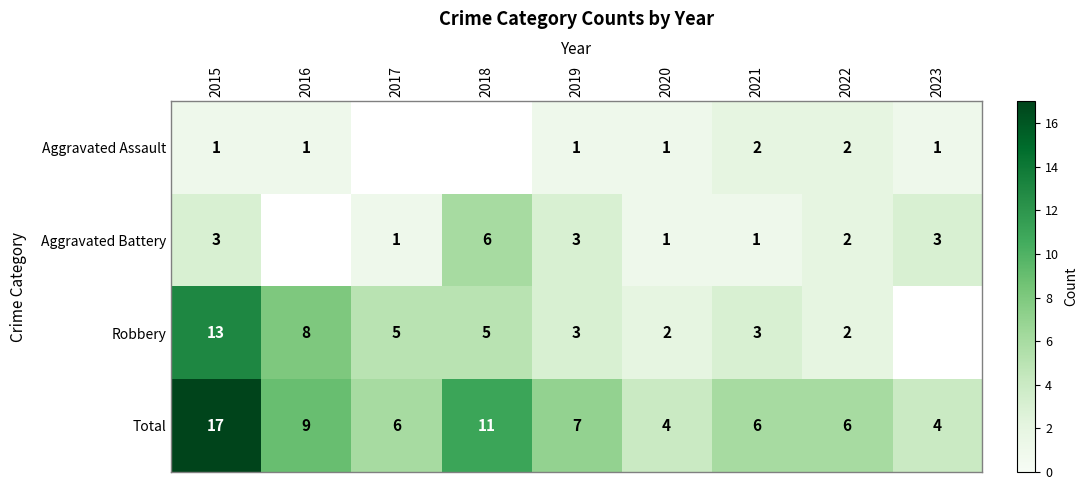

The Robbery series shows 3 at 2019. True or false?

True